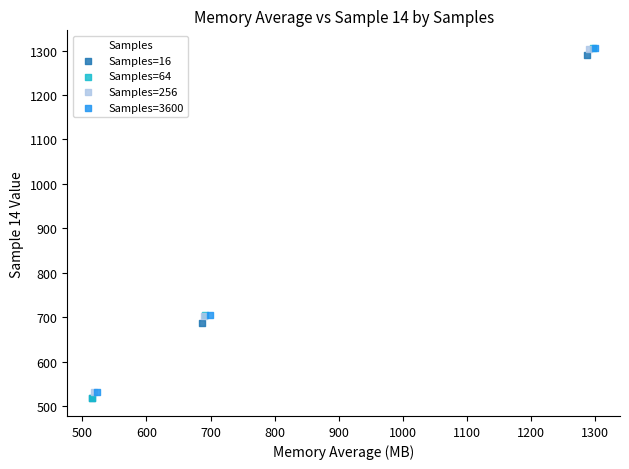

Which series has the widest spread of Y values?

Samples=64